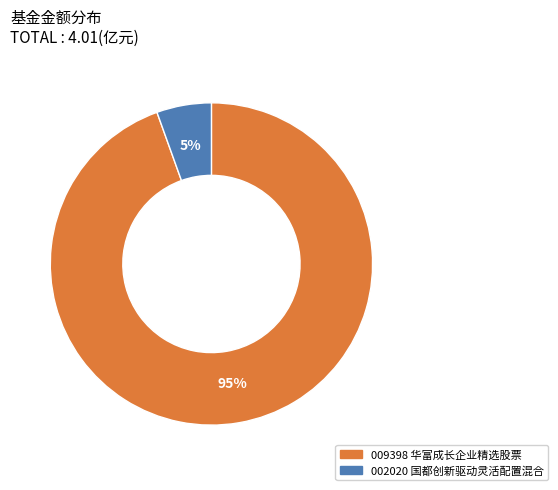

Does any single category account for the majority?

Yes